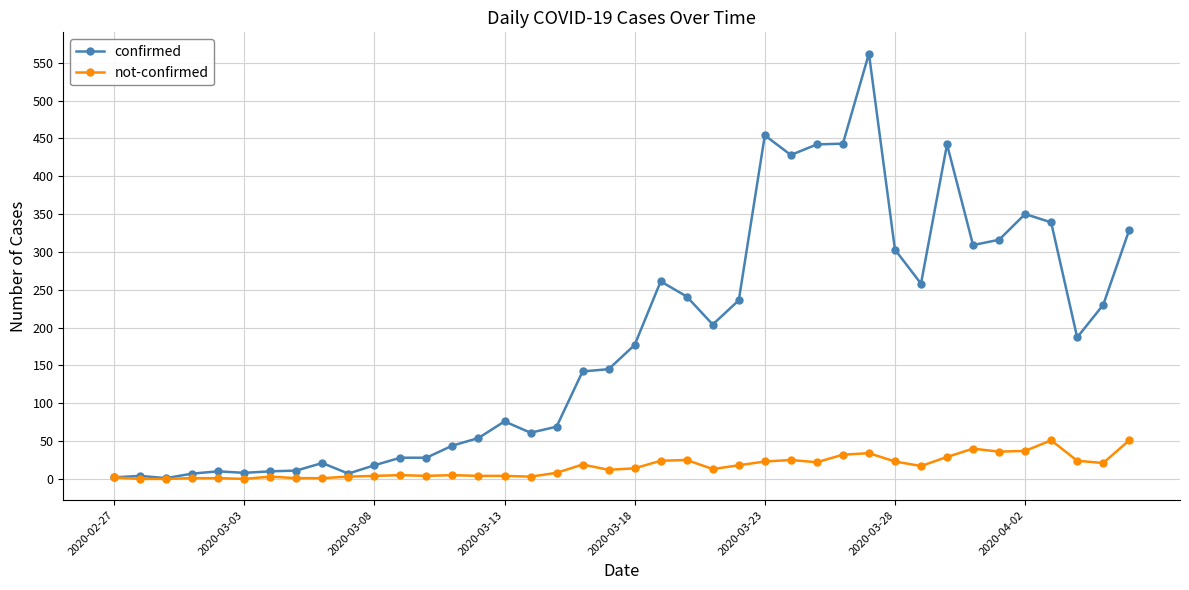

Which series has the largest range (max minus min)?

confirmed